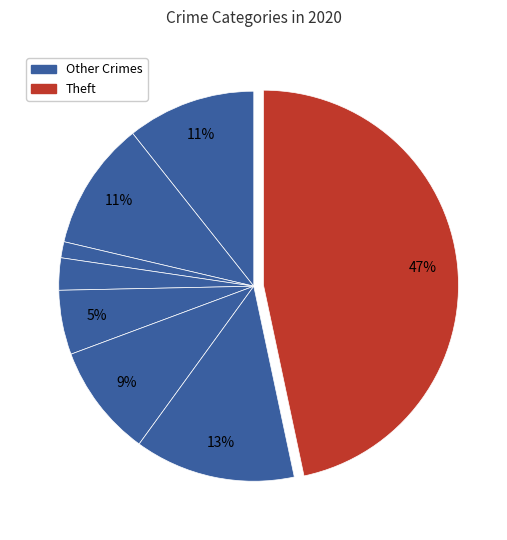

Which category has the biggest portion of the pie?

Theft